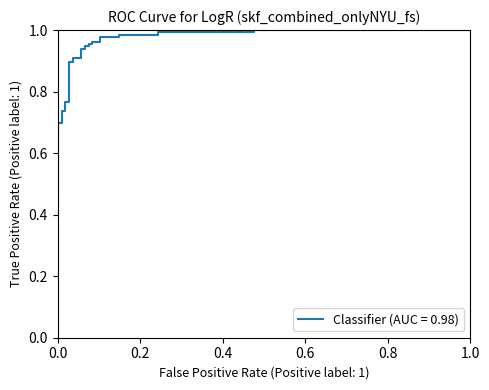

What is the maximum value shown in the chart?

1.0